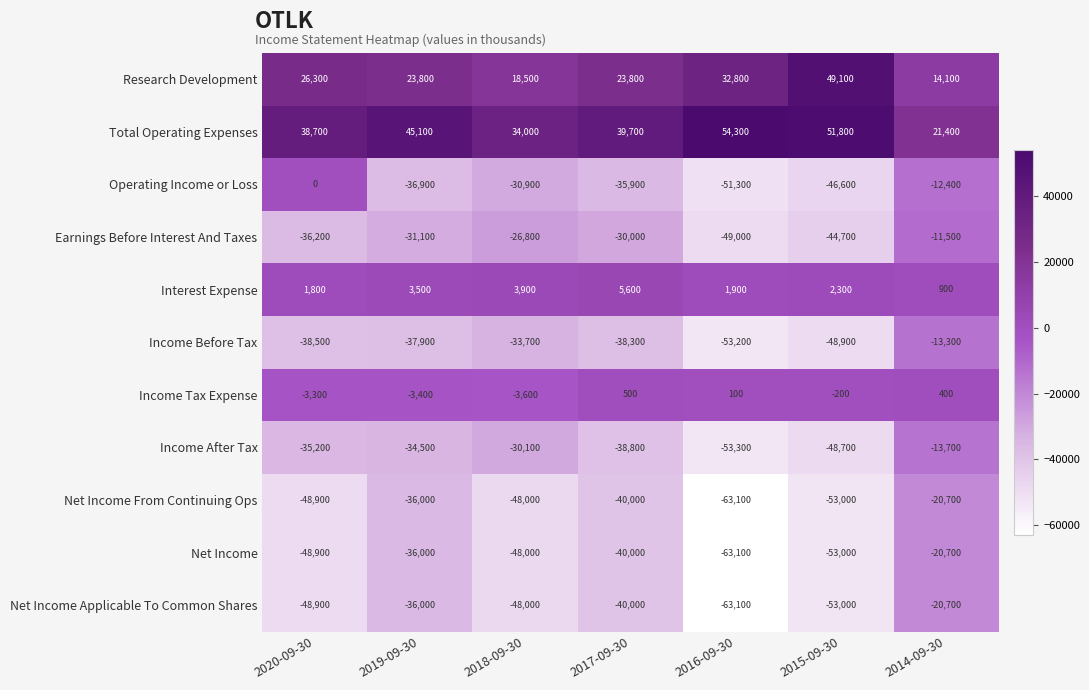

How many values in the Total Operating Expenses series are below 39700?

3